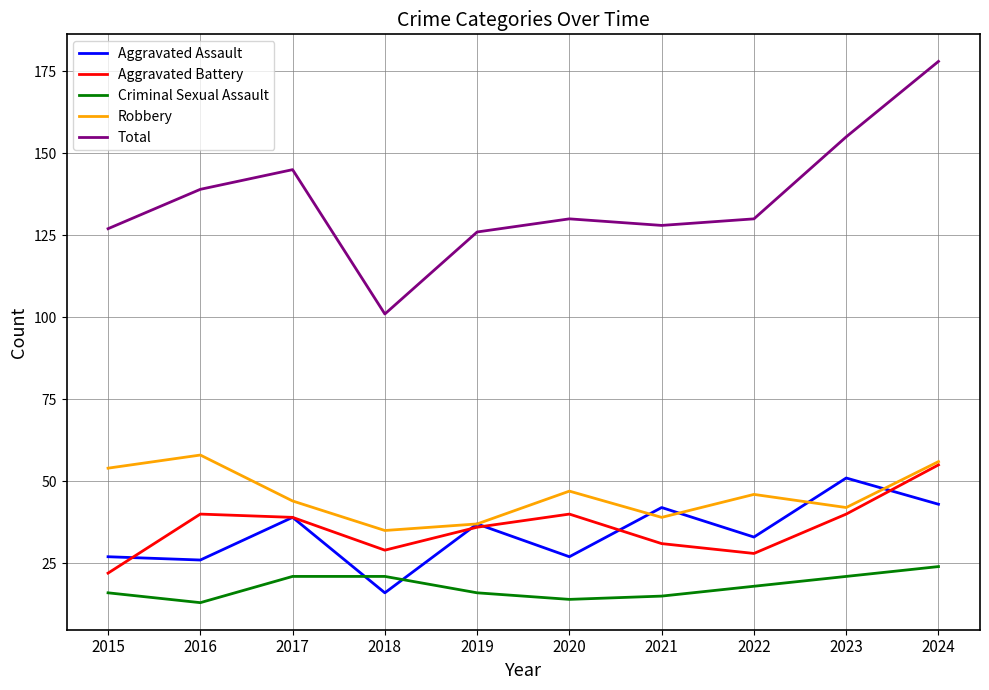

What is the maximum value for Aggravated Battery?

55